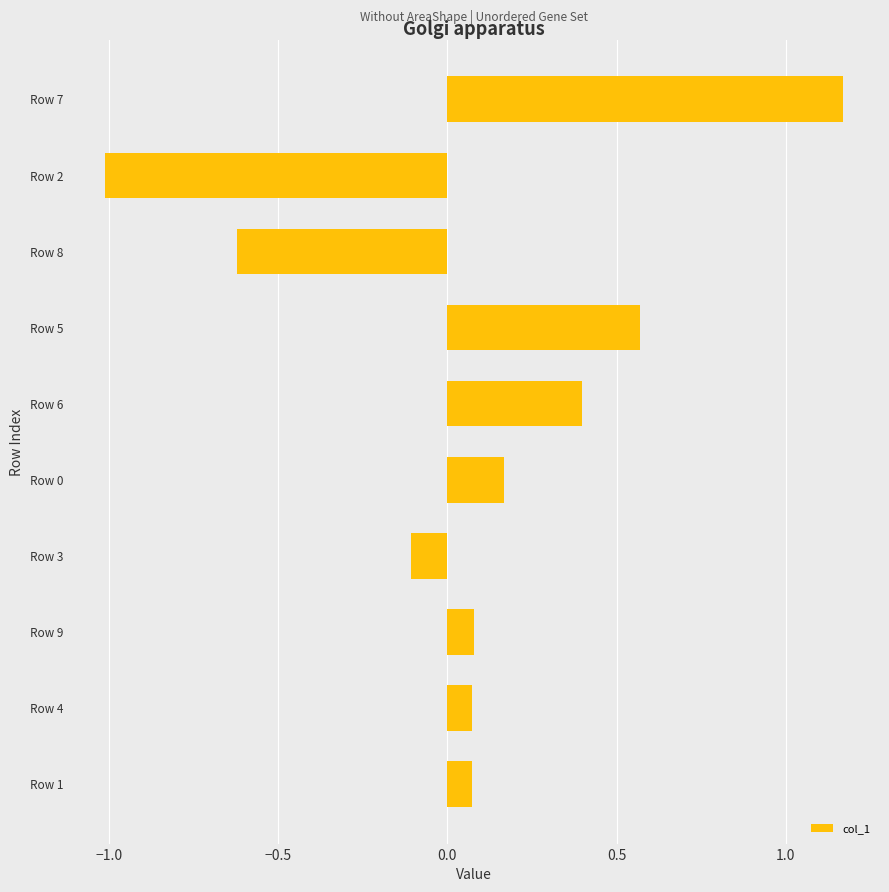

The value at Row 2 is -0.7. True or false?

False